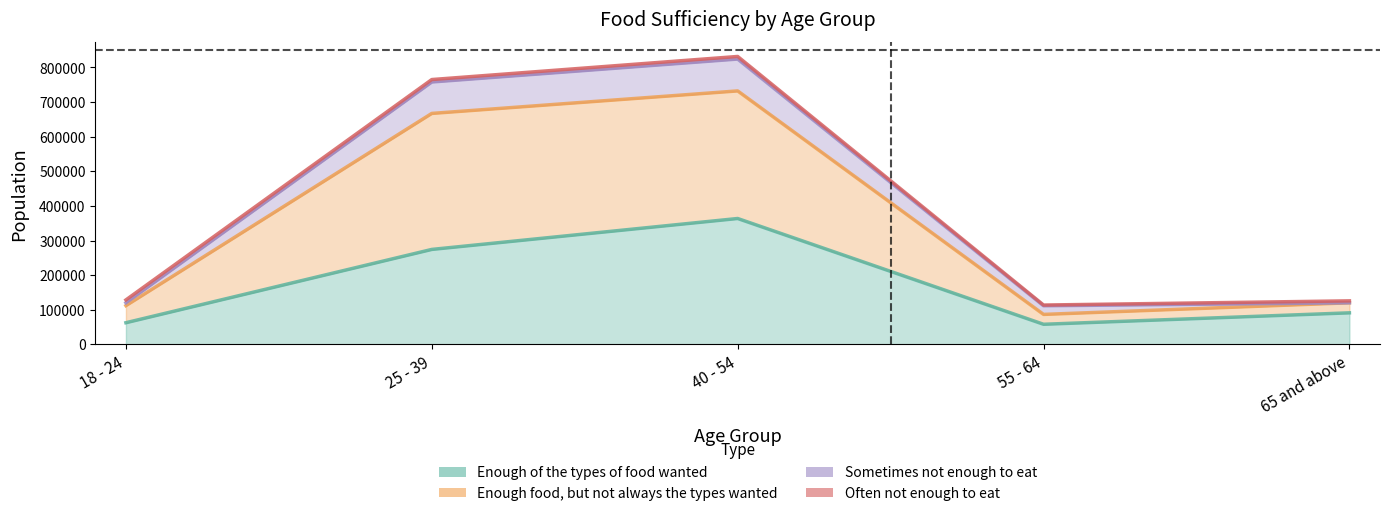

How many data points in Enough food, but not always the types wanted are above 128506?

2